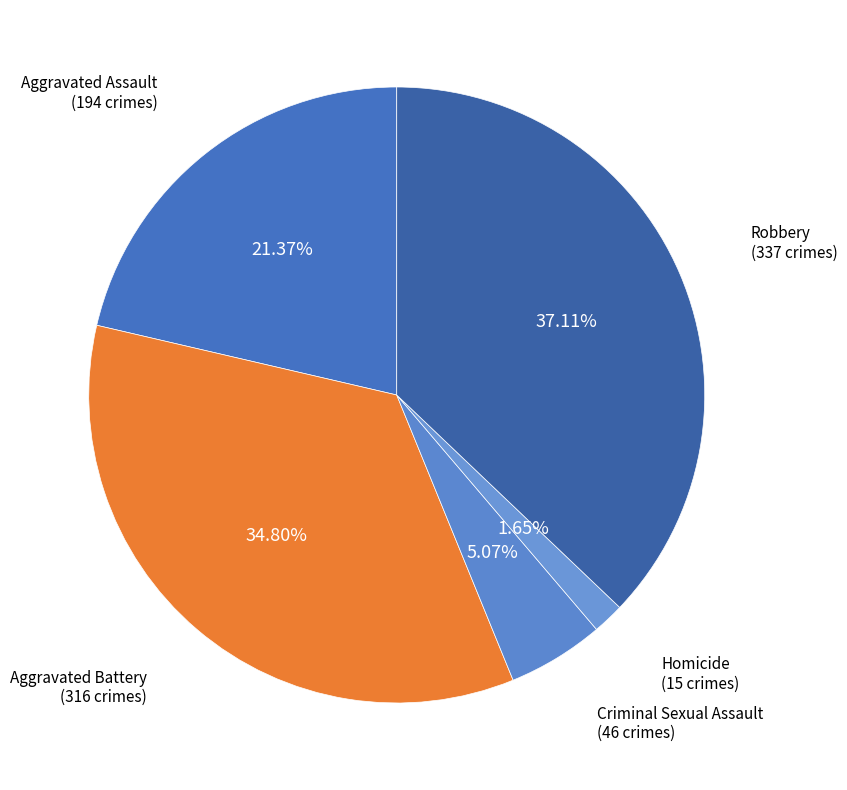

The Aggravated Battery slice represents 29% of the pie. True or false?

False